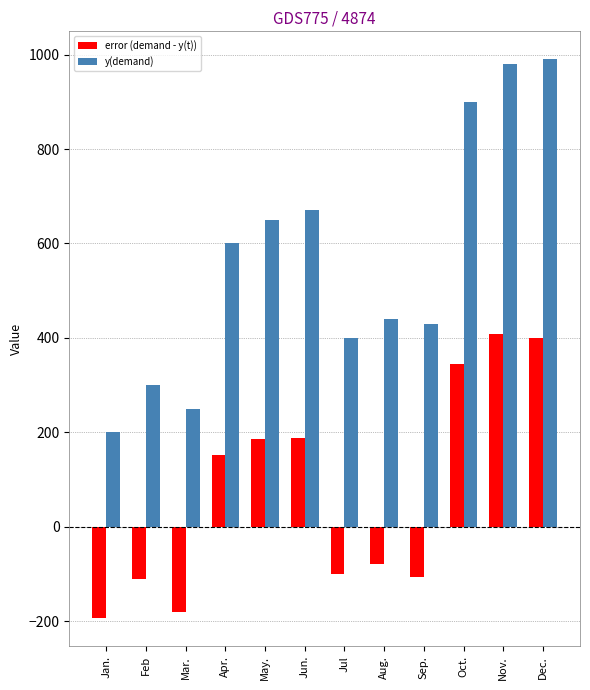

What is the minimum value shown in the chart?

-193.3